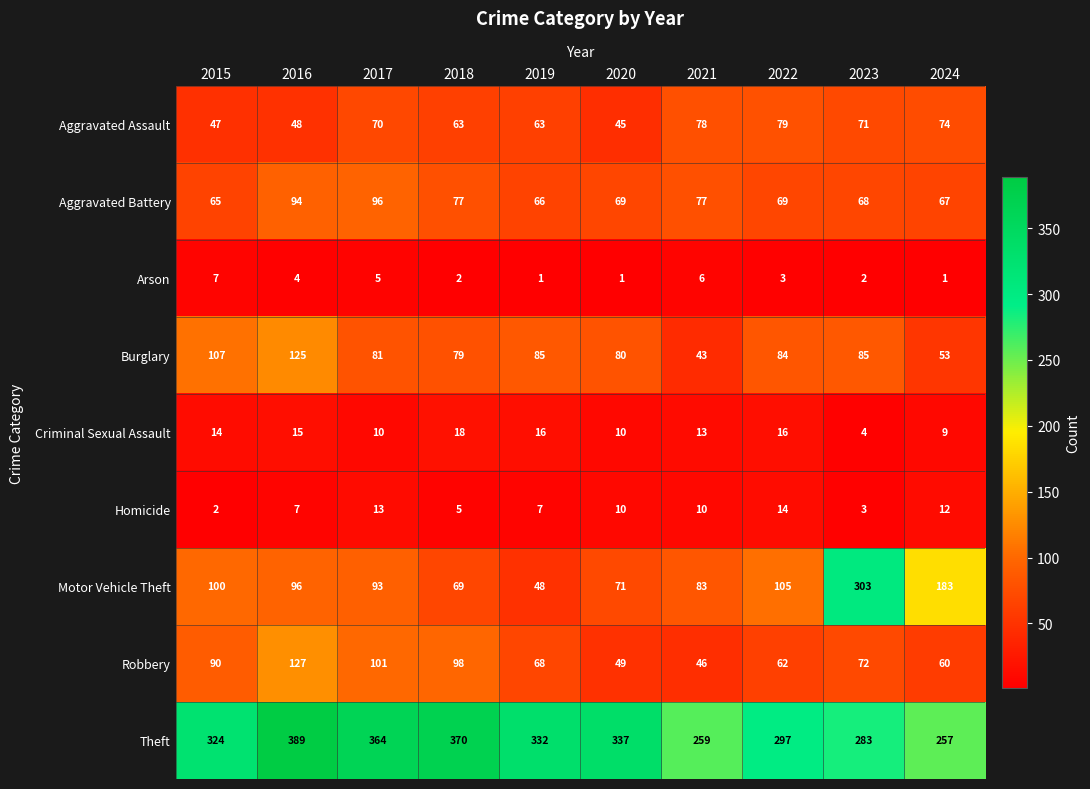

What is the difference between the highest and lowest values at 2024?

256